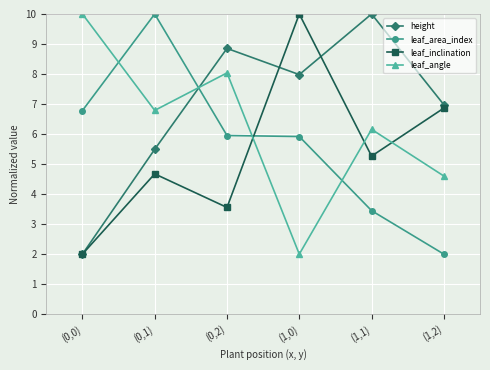

The height series shows 1.8 at (0,1). True or false?

False